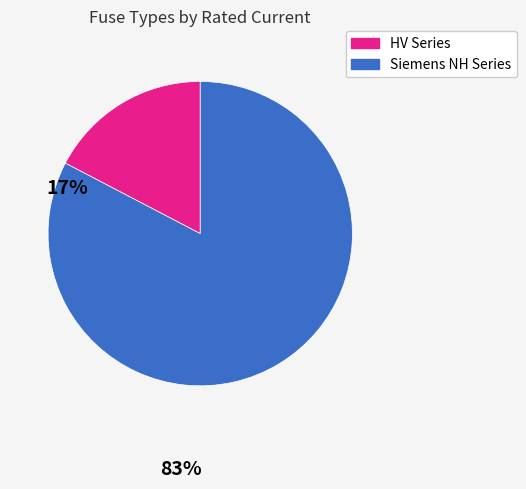

Is there any slice that represents more than half of the pie?

Yes